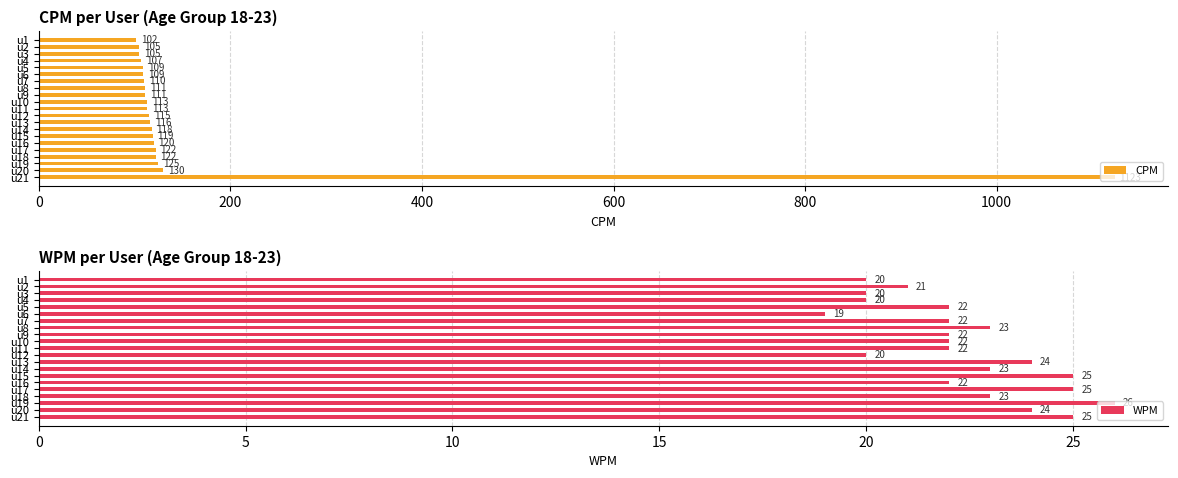

What is the average value of the CPM series?

162